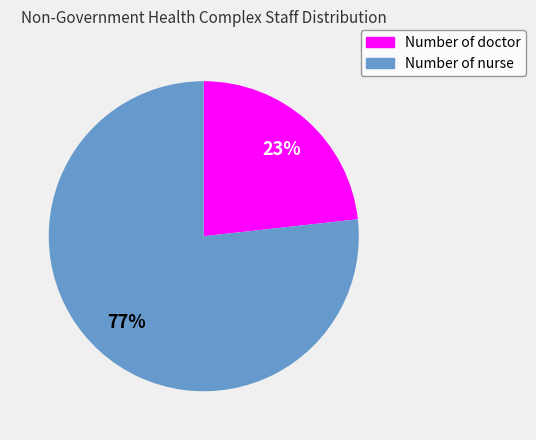

Is there a majority slice in this chart?

Yes